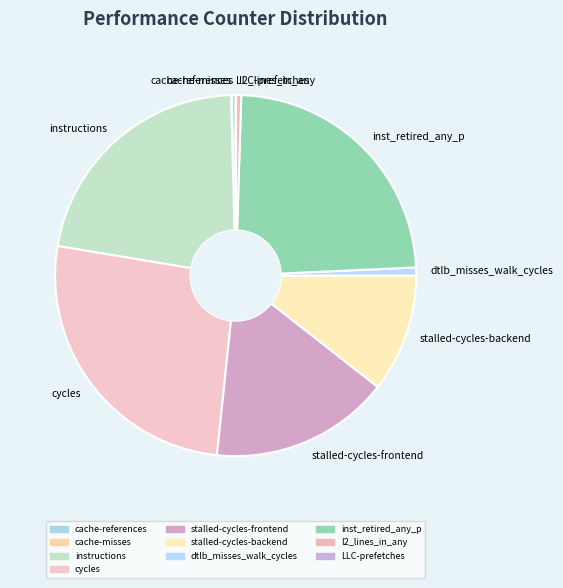

What is the largest slice in the pie chart?

cycles